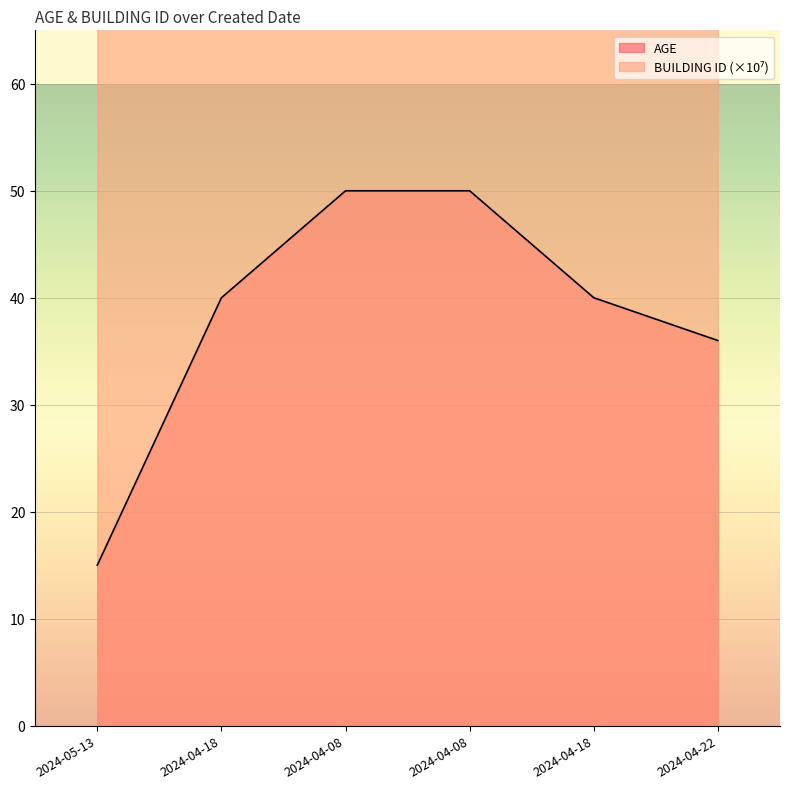

Rank the series by their average value, from lowest to highest.

AGE, BUILDING ID